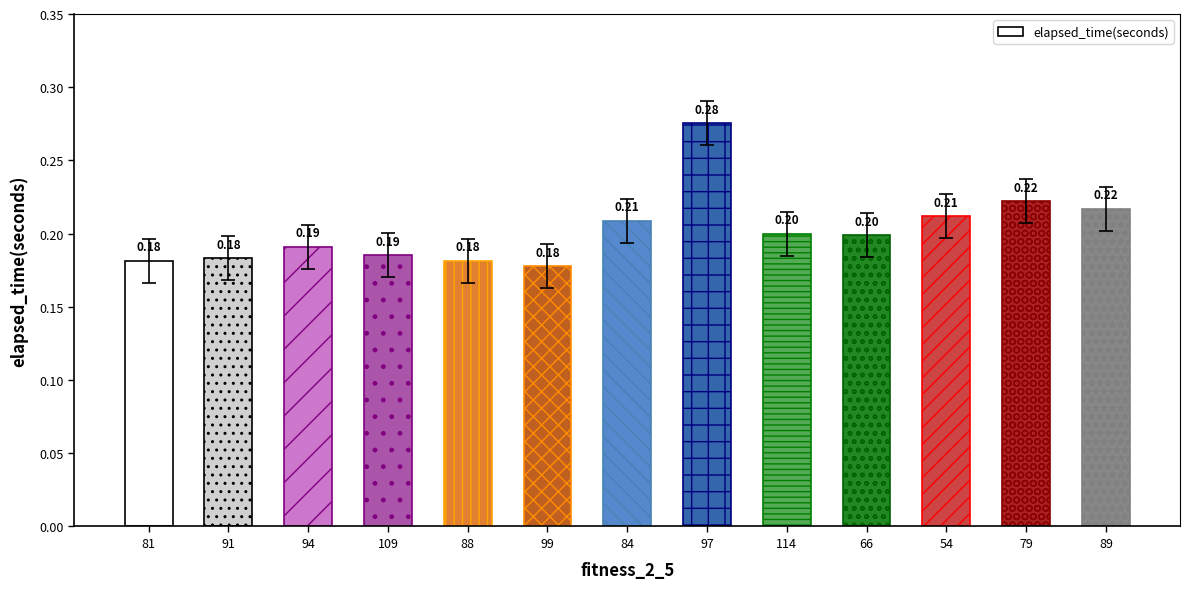

Between 81 and 79, which is larger?

79